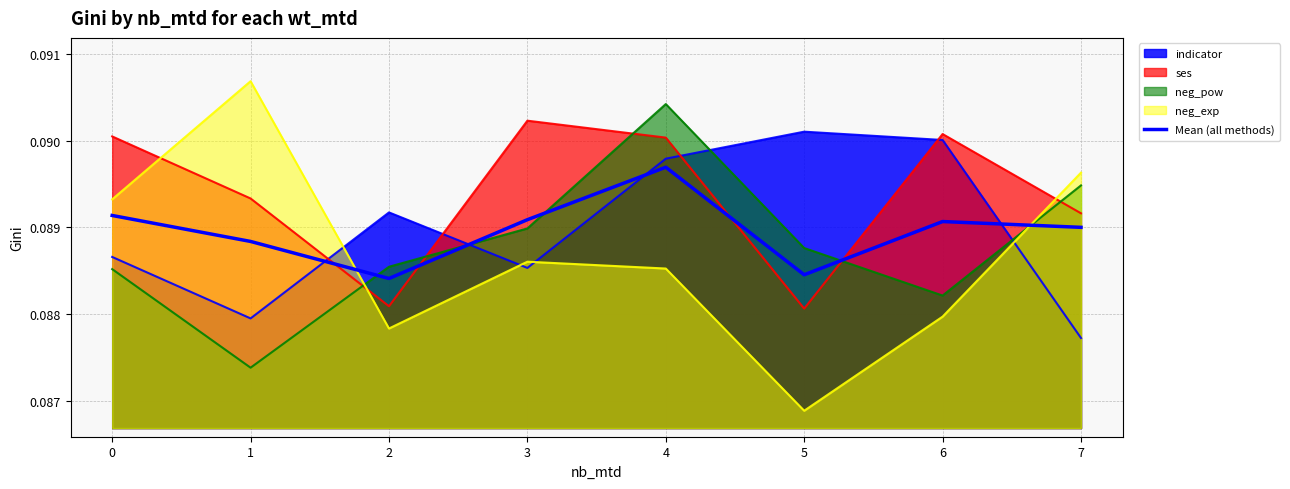

What is the sum of the values at 5 and 7?

0.2